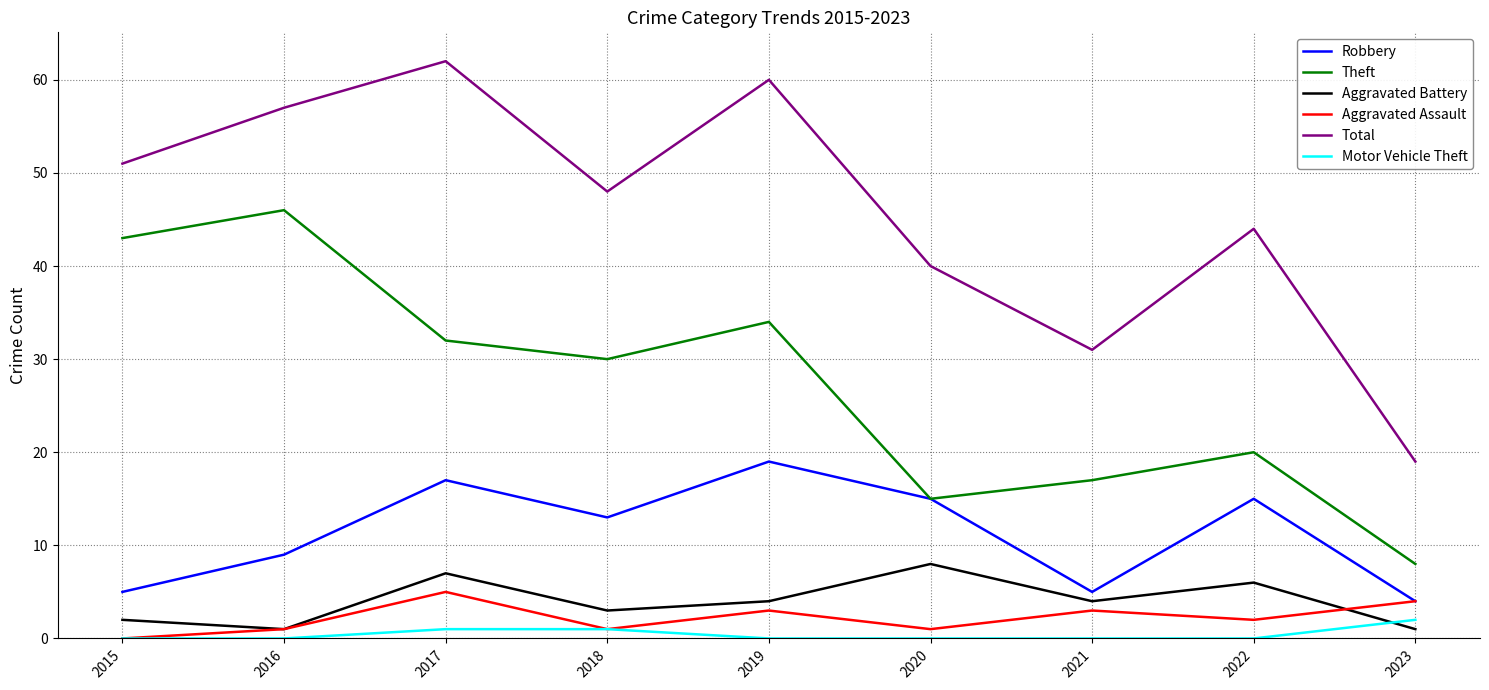

Which category has the highest value in the Total series?

2017